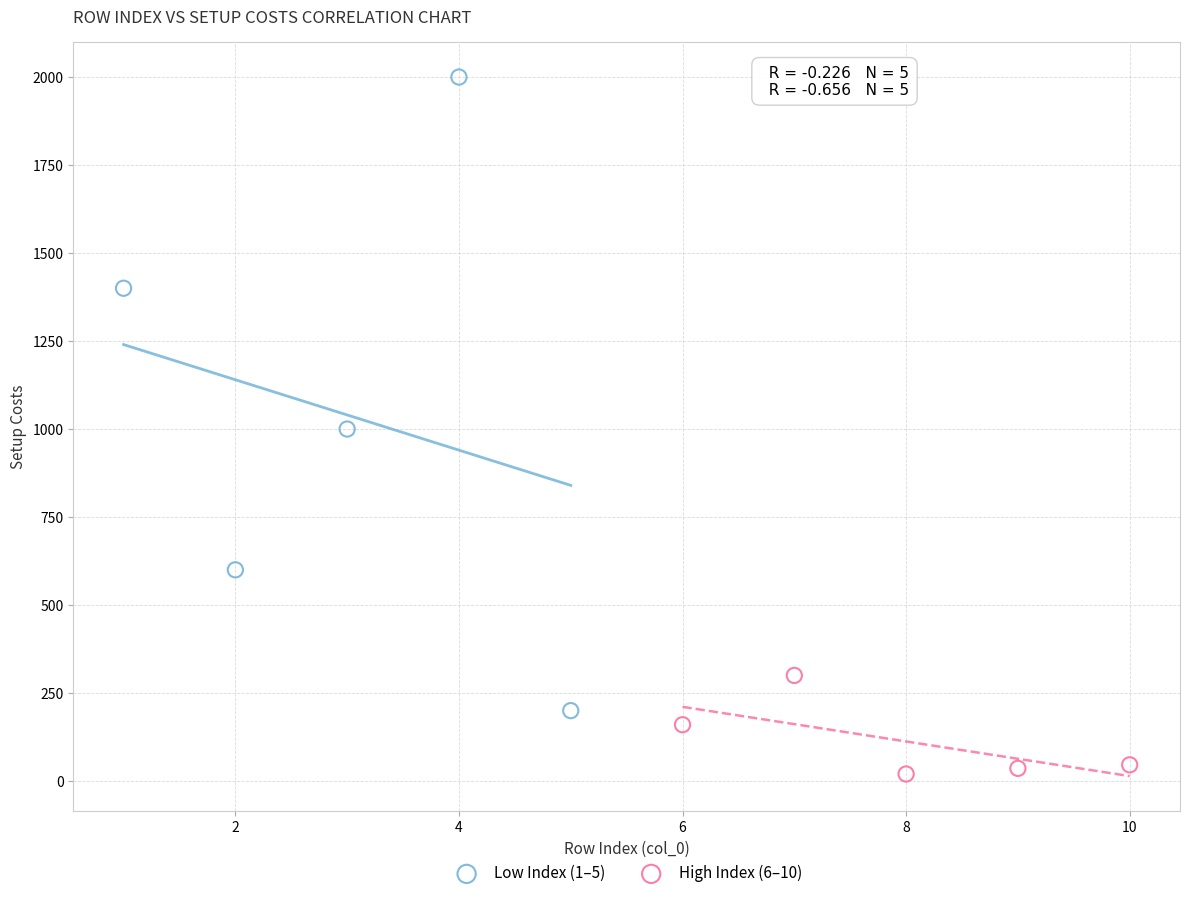

What are all the series names shown in the legend?

Low Index (1–5), High Index (6–10)